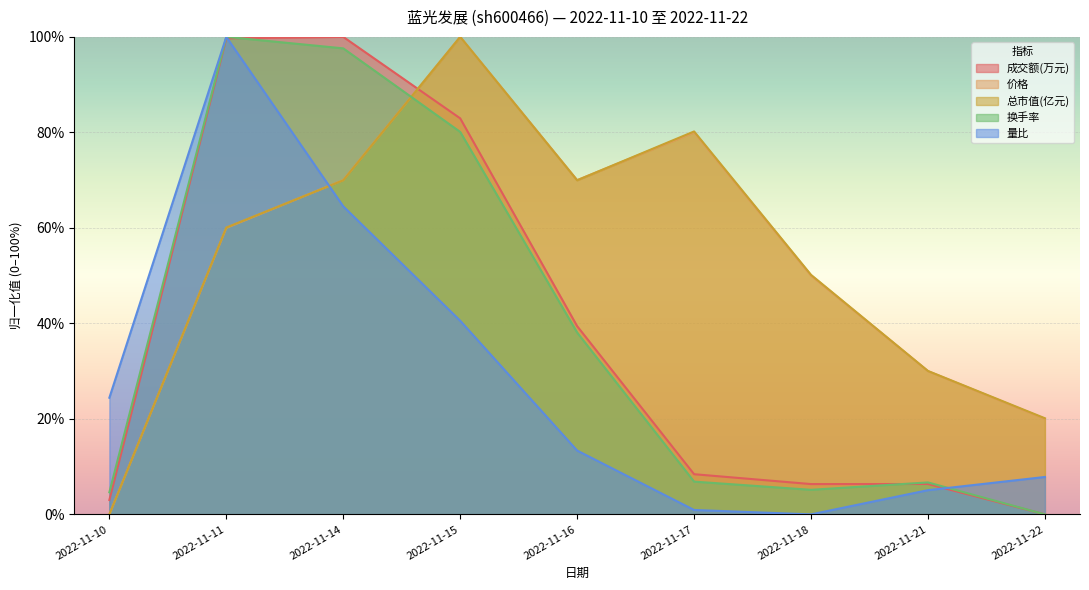

How many distinct data groups are displayed?

5